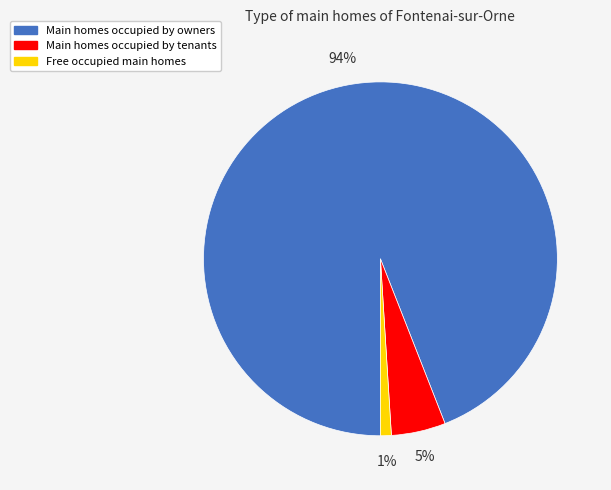

Between Main homes occupied by tenants and Main homes occupied by owners, which is larger?

Main homes occupied by owners